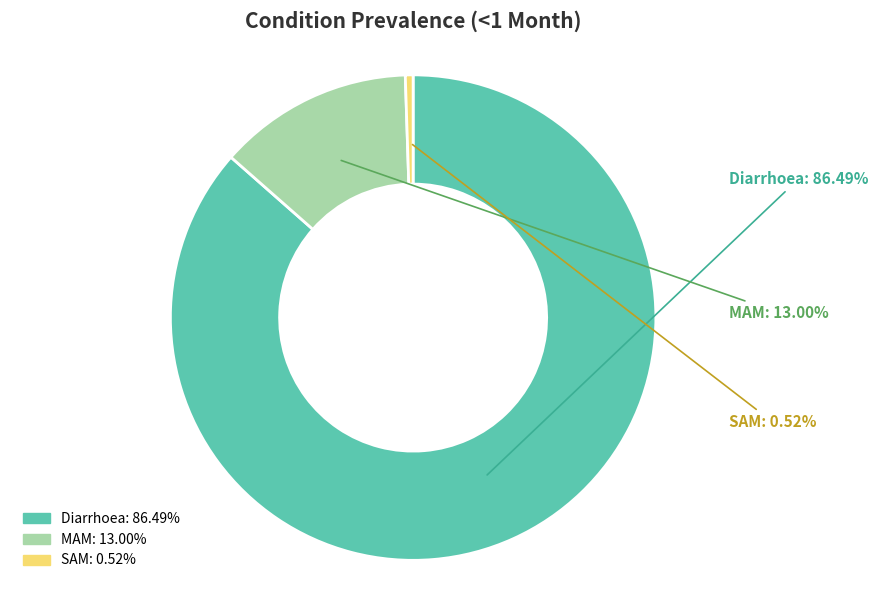

How many segments does this pie chart have?

3